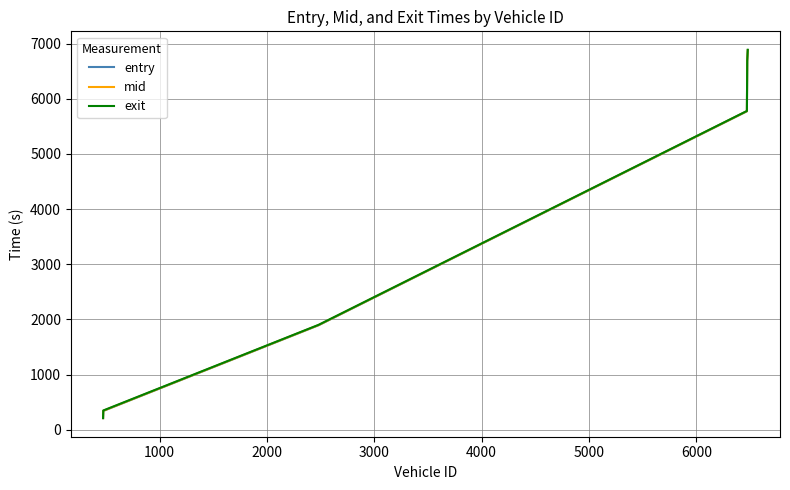

What is the lowest value of the exit series?

212.0